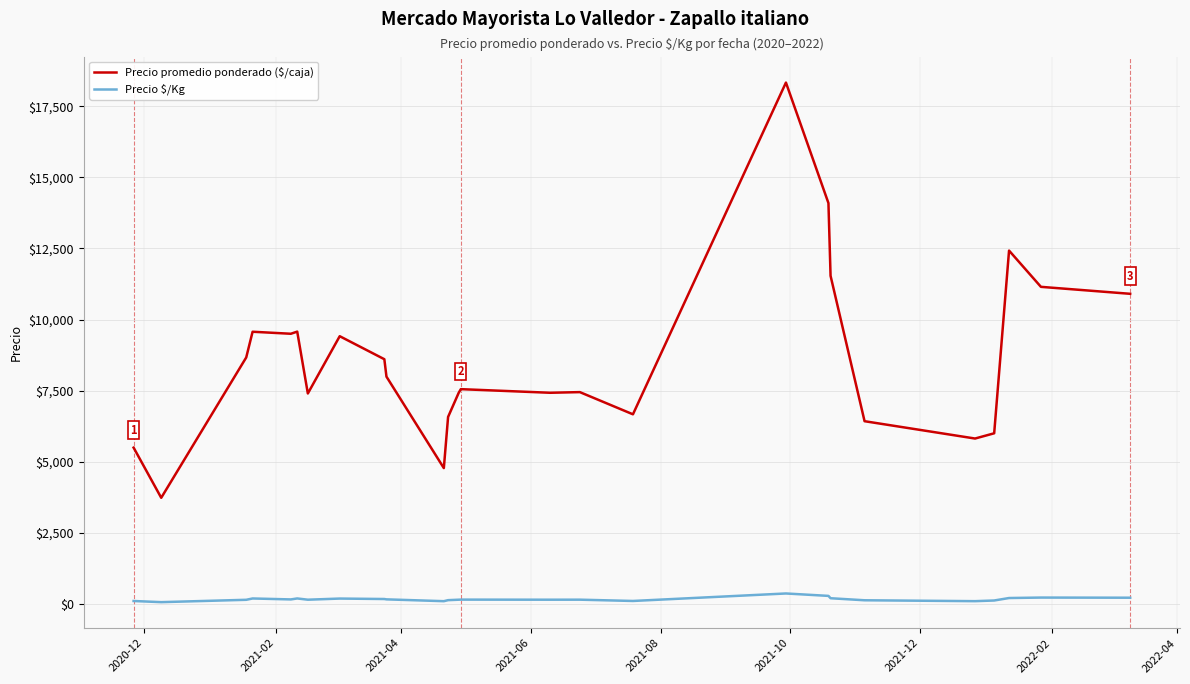

What is the sum of all Precio $/Kg values?

4287.0